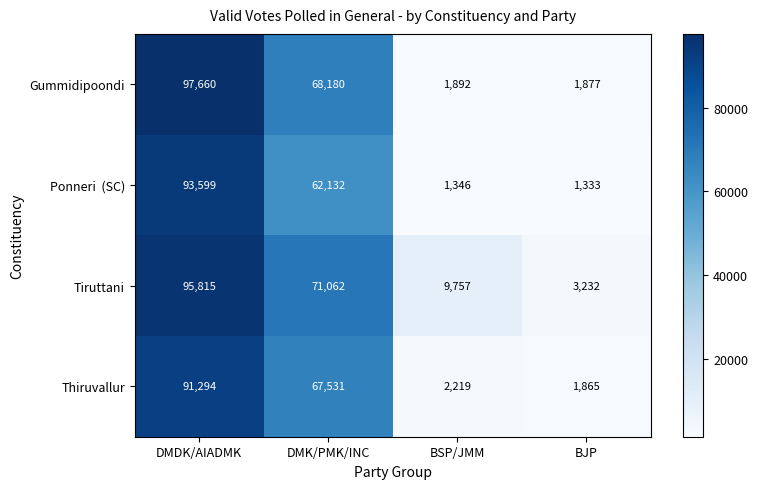

What is the spread (max minus min) of values at DMDK/AIADMK?

6366